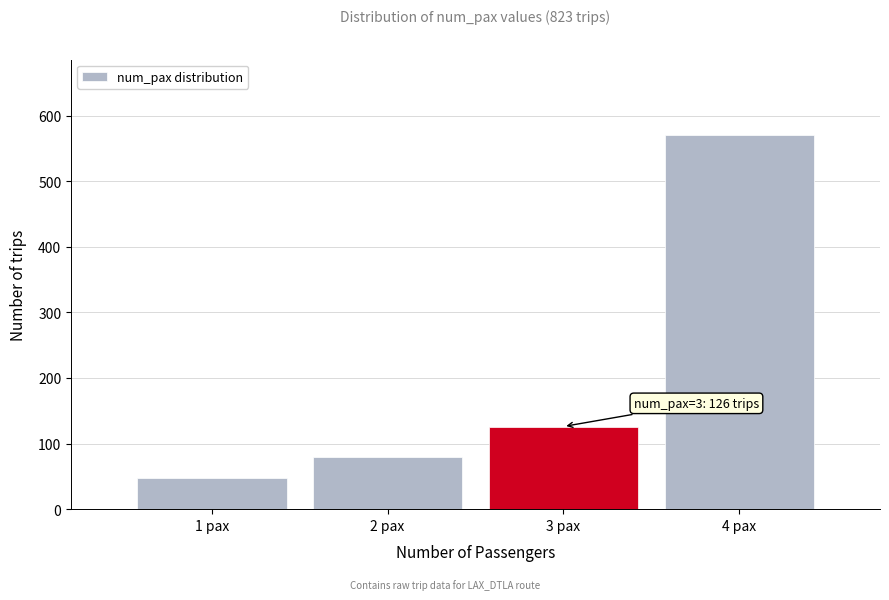

Reading right to left, transcribe all the data shown in this chart.

571	126	79	47